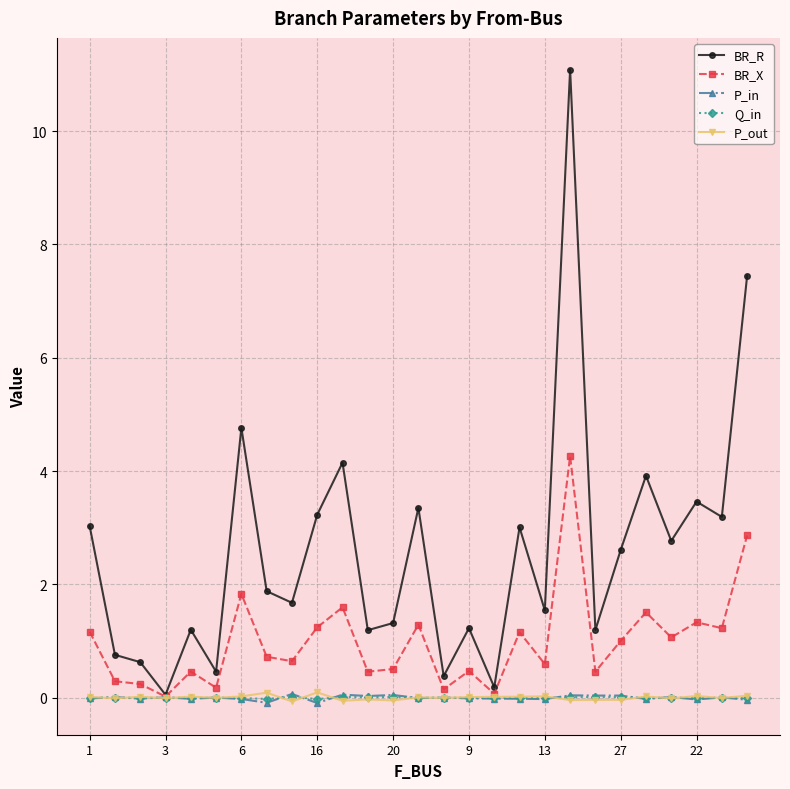

True or false: P_out has more than 0 interior local peaks.

True